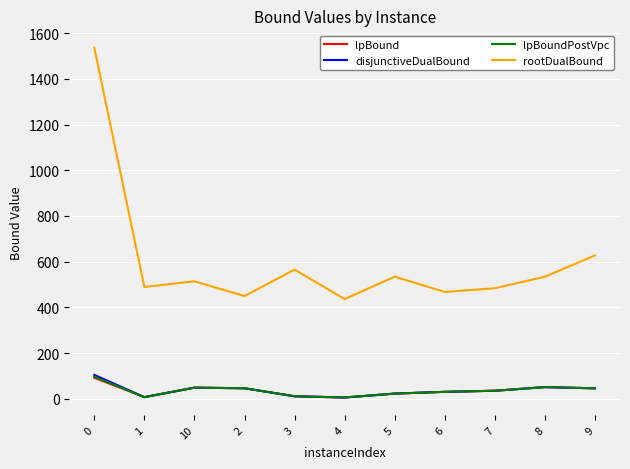

What is the difference between the maximum and second lowest values in the lpBoundPostVpc series?

89.6